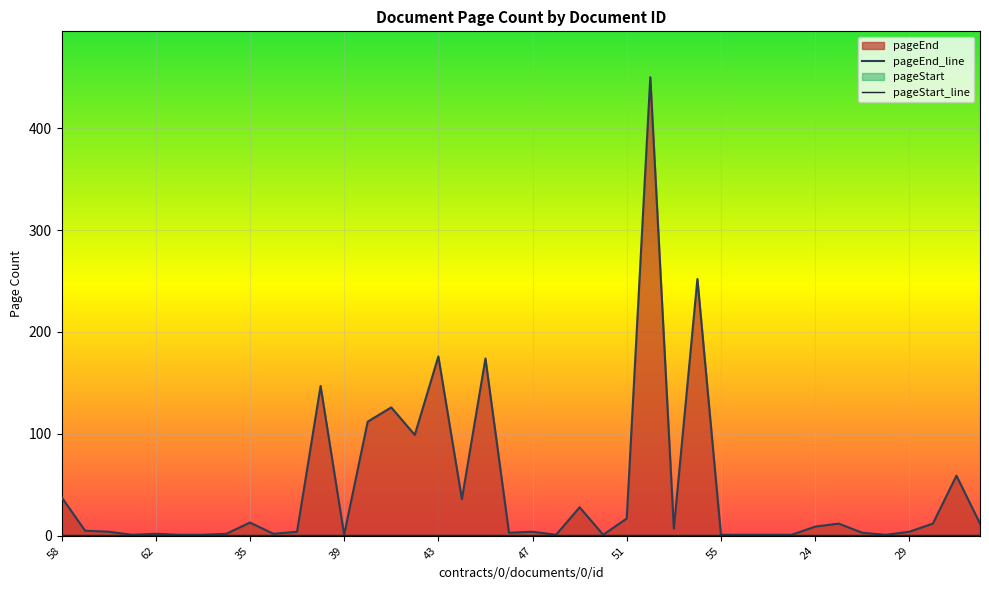

Reading left to right, list all the values displayed in this chart.

pageEnd_line: 38	5	4	1	2	1	1	2	13	2	4	147	1	112	126	99	176	36	174	3	4	1	28	1	17	450	7	252	1	1	1	1	9	12	3	1	4	12	59	12
pageStart_line: 1	1	1	1	1	1	1	1	1	1	1	1	1	1	1	1	1	1	1	1	1	1	1	1	1	1	1	1	1	1	1	1	1	1	1	1	1	1	1	1